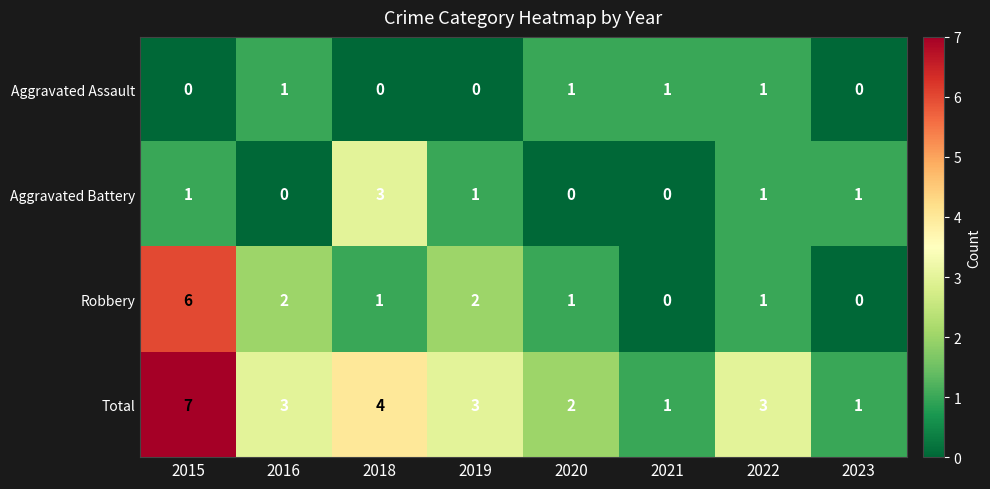

At which category does the chart reach its peak across all series?

2015